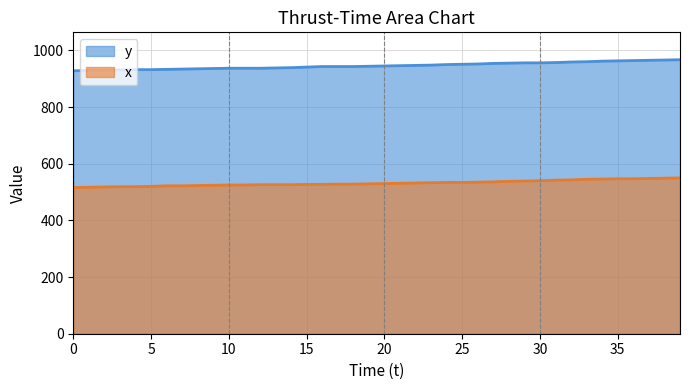

How many data points in x are less than 530?

20